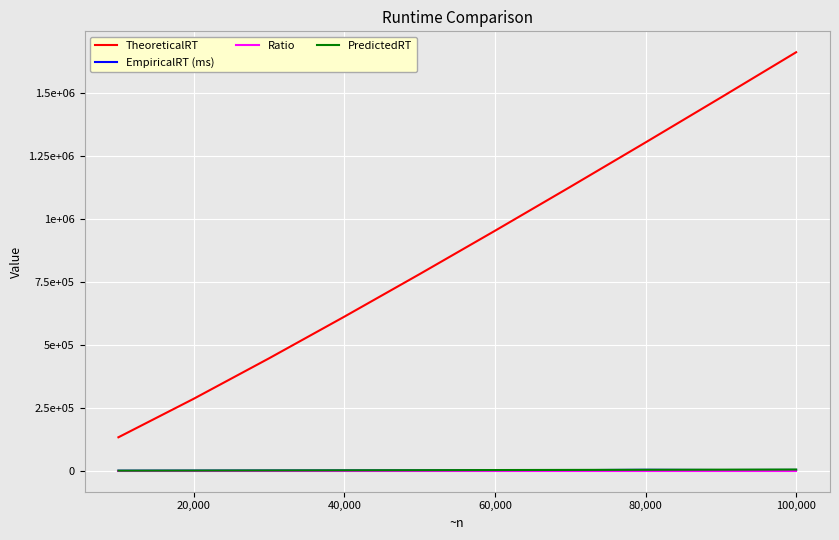

True or false: EmpiricalRT (ms) and TheoreticalRT cross at least once.

False